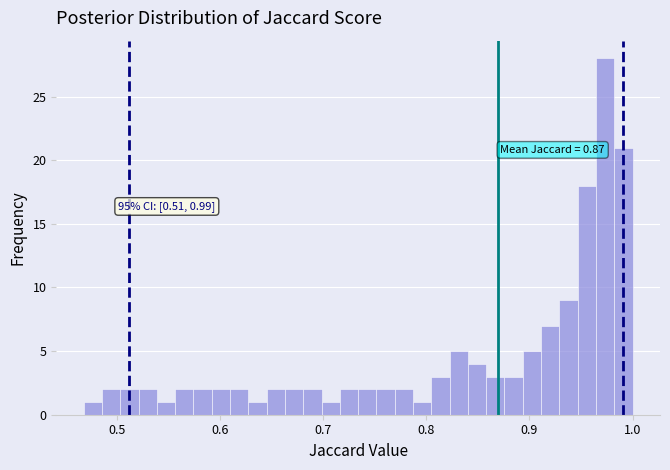

Read against the x-axis, roughly where is the centre of the tallest bar?

0.97